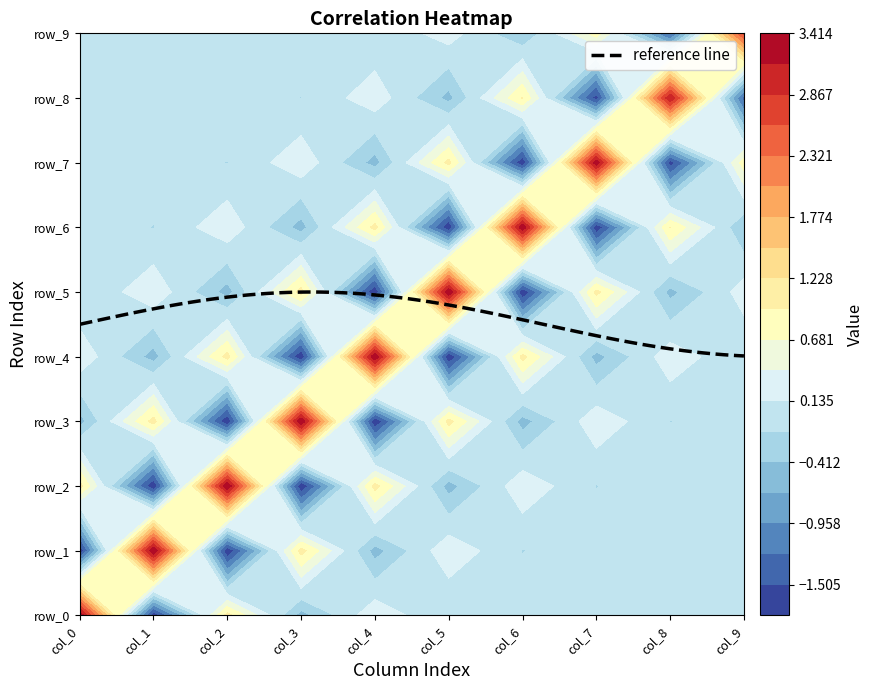

True or false: row_1 has a value of -0.2 at col_6.

False